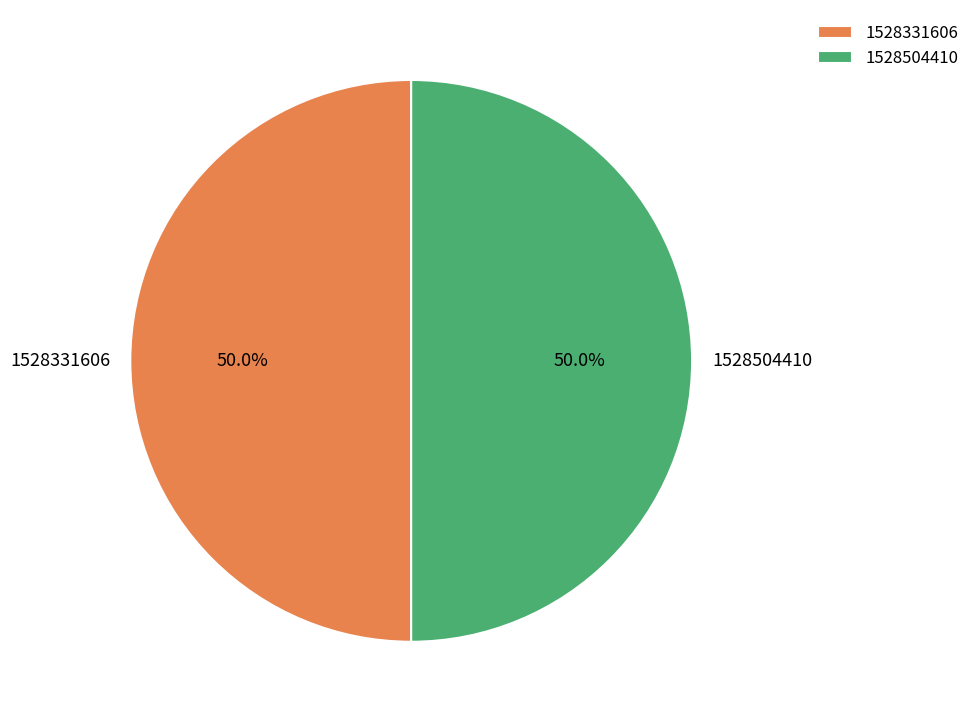

Is it true that 1528331606 is 13% of the pie?

False